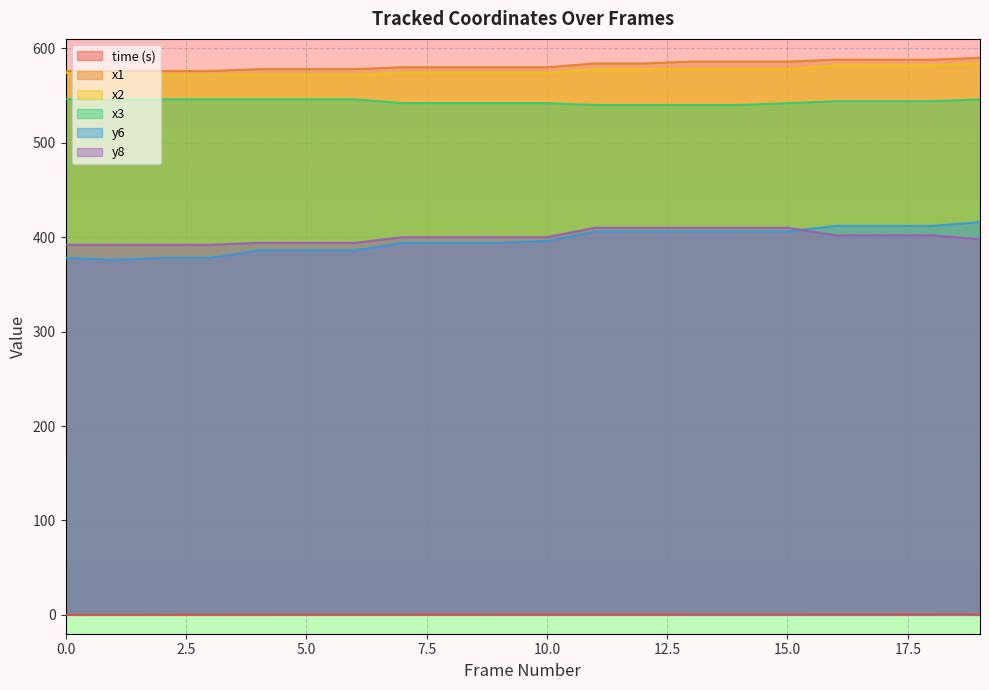

Which series changed the most between 0 and 4?

y6